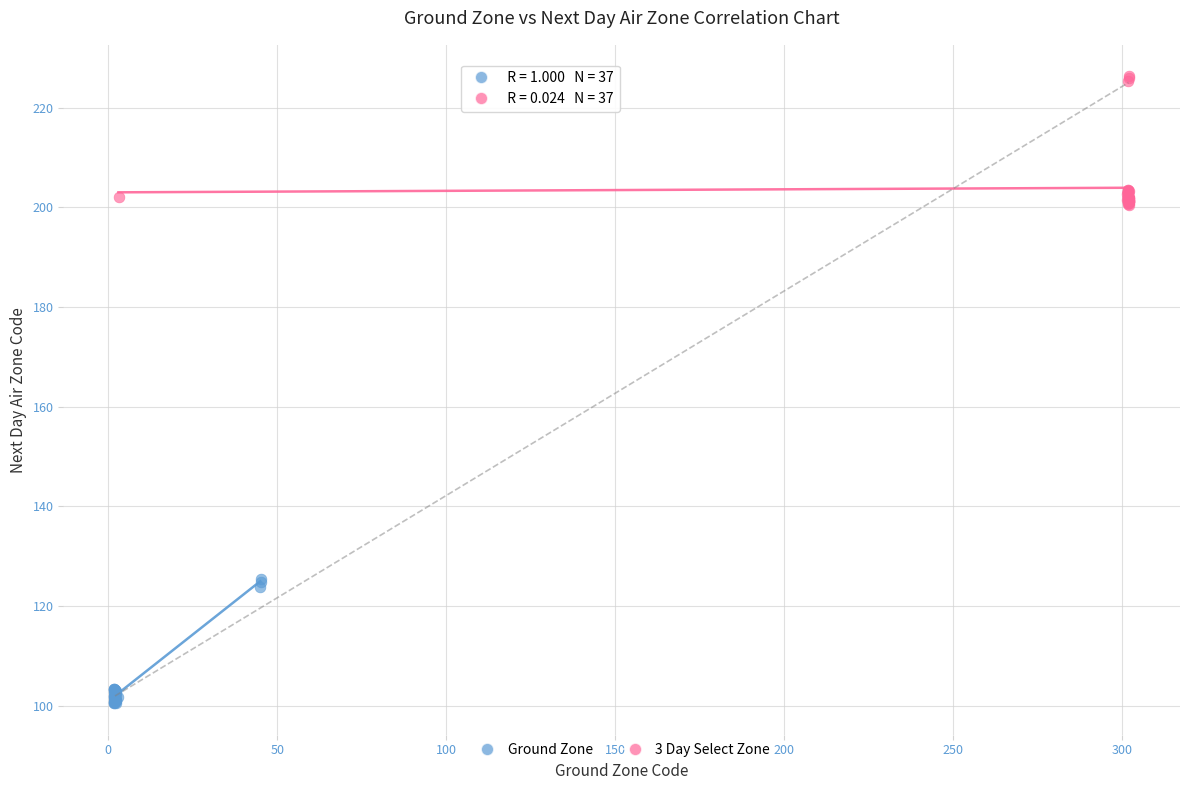

Which series reaches the maximum Y coordinate?

3 Day Select Zone